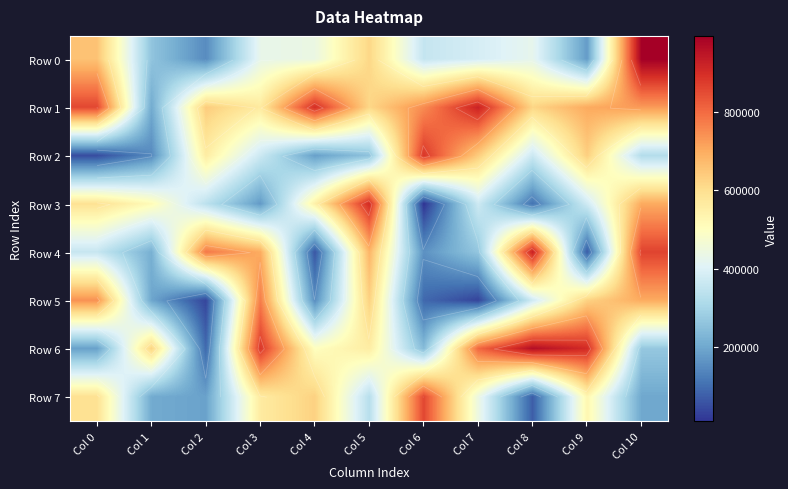

How many values in the Row 4 series exceed 357626?

5